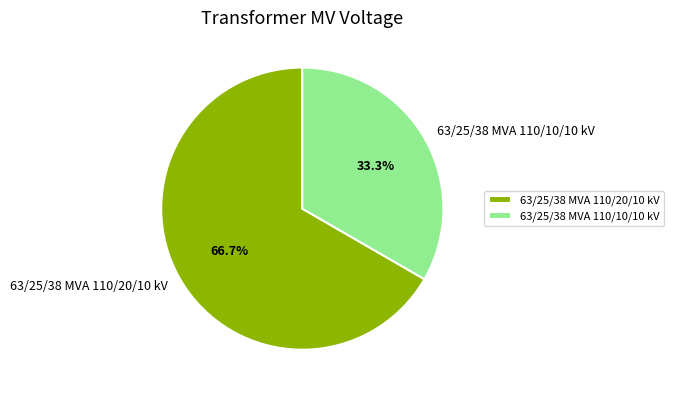

To the nearest percent, what percentage of the pie is 63/25/38 MVA 110/10/10 kV?

33%